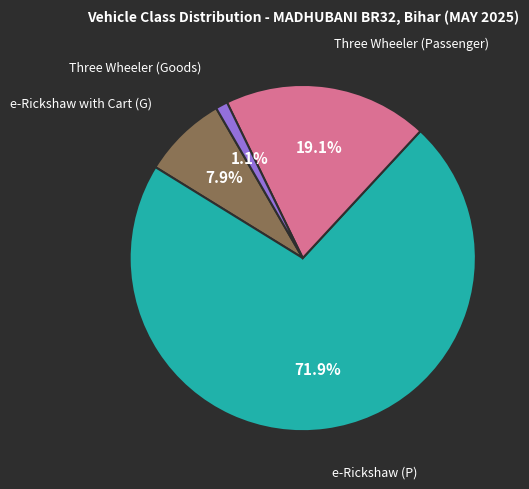

How many slices are in this pie chart?

4